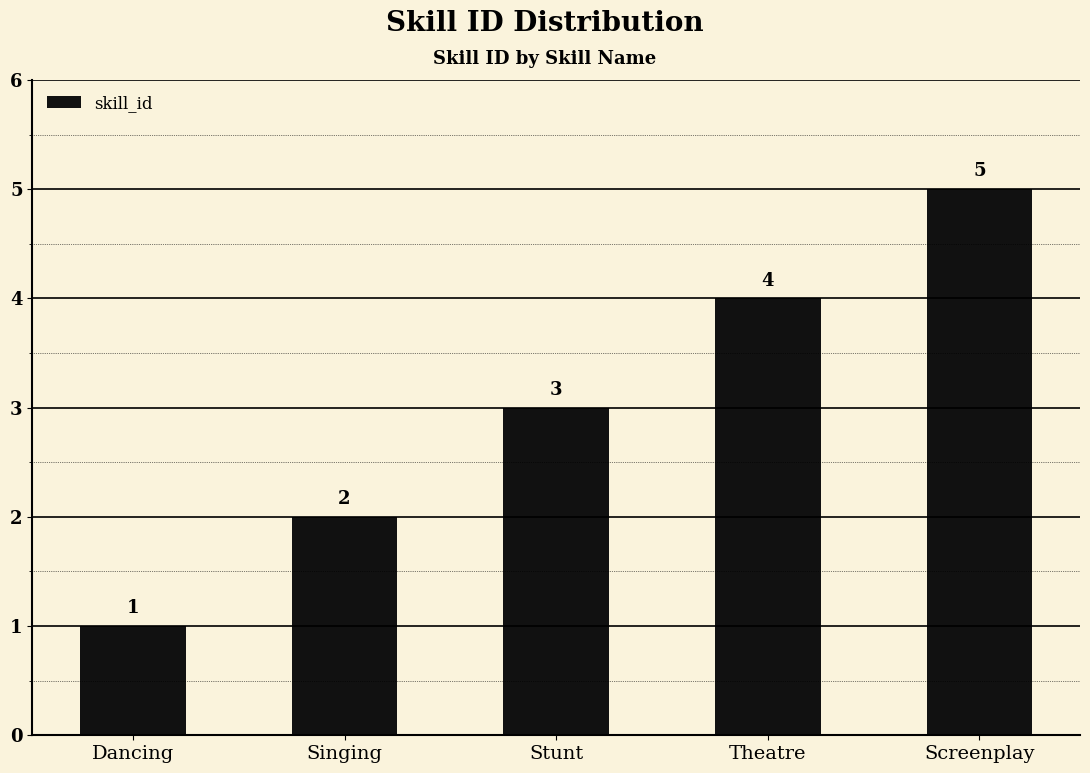

Are the bars grouped side by side (vs. stacked)?

No